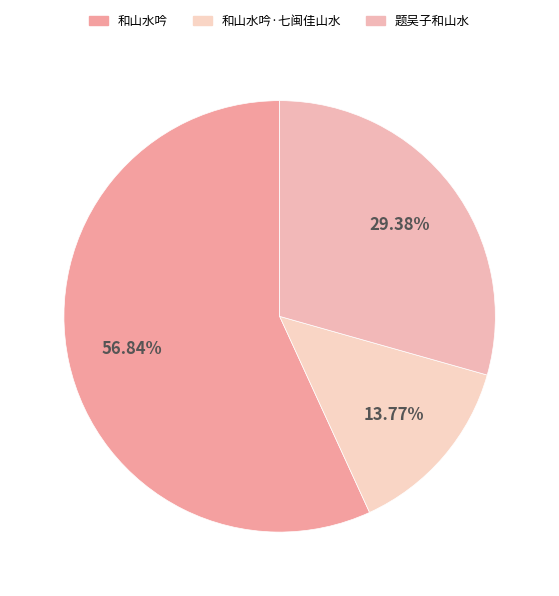

Is it true that 和山水吟 is 57% of the pie?

True